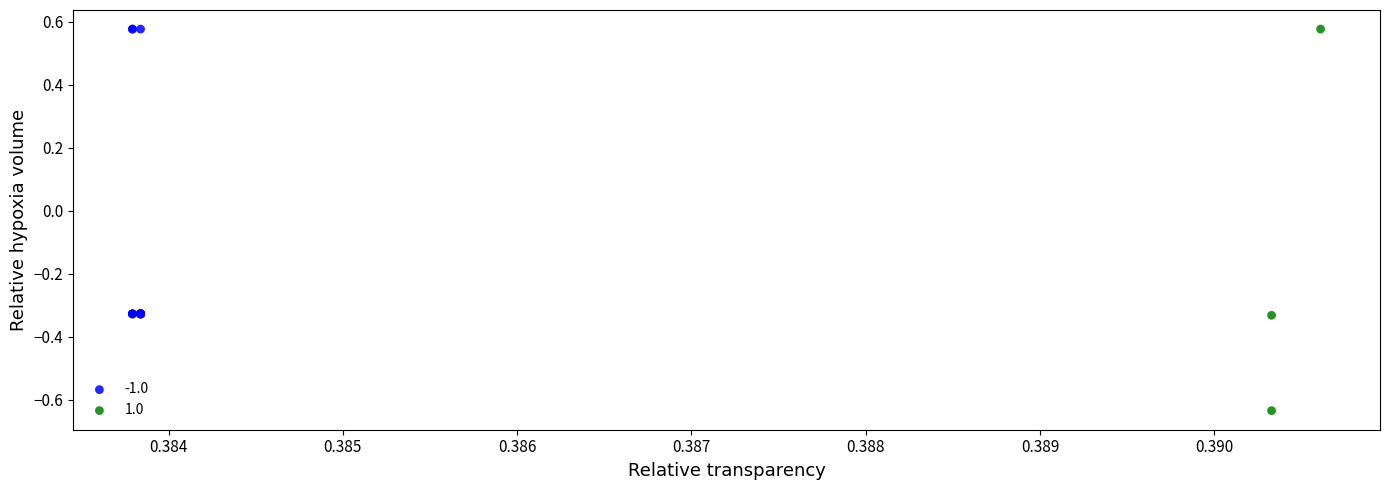

Which series has the largest Y range (max minus min)?

1.0